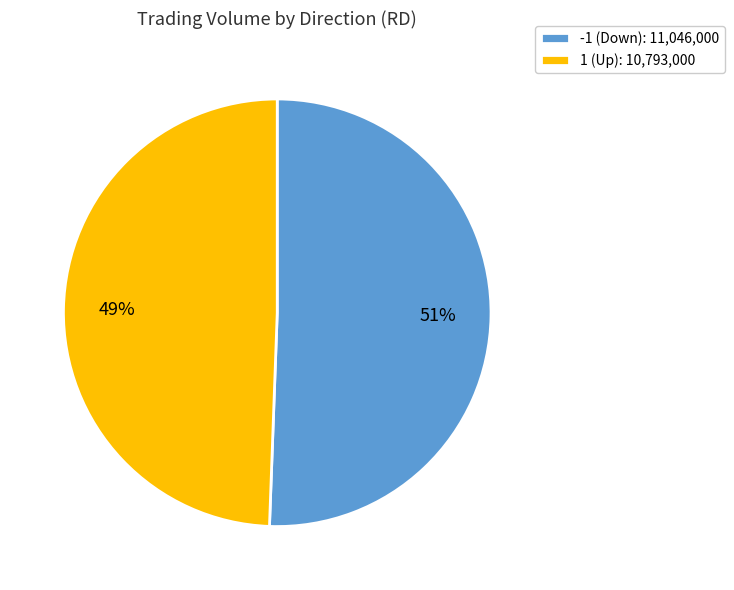

Is there any slice that represents more than half of the pie?

Yes